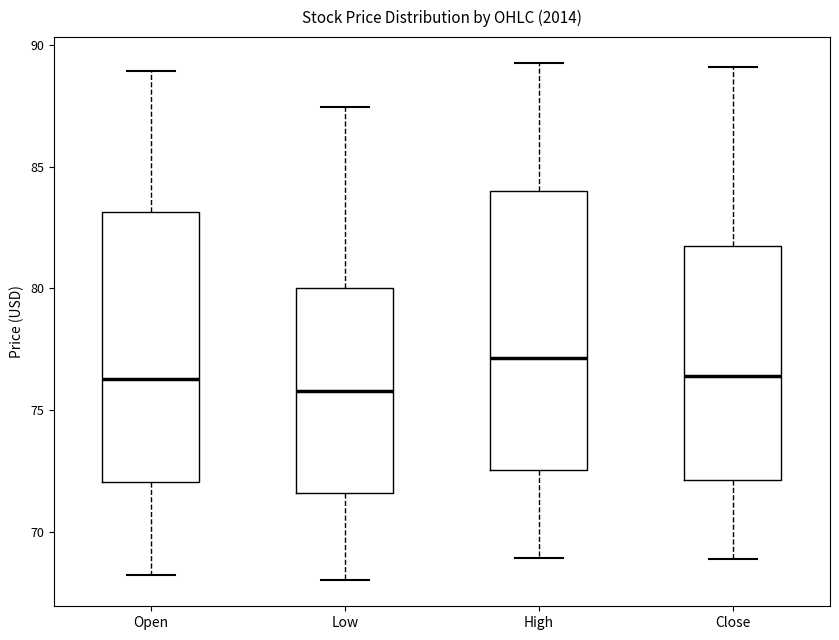

Reading left to right, transcribe this box plot: for each box, give where its median line is, the range the box spans, and where its two whiskers end, as read against the y-axis. The values are not printed on the chart, so give them approximately, as read against the axis.

Open: median 76.5, box 72.0 to 83.0, whiskers 68.0 to 89.0
Low: median 76.0, box 71.5 to 80.0, whiskers 68.0 to 87.5
High: median 77.0, box 72.5 to 84.0, whiskers 69.0 to 89.5
Close: median 76.5, box 72.0 to 81.5, whiskers 69.0 to 89.0